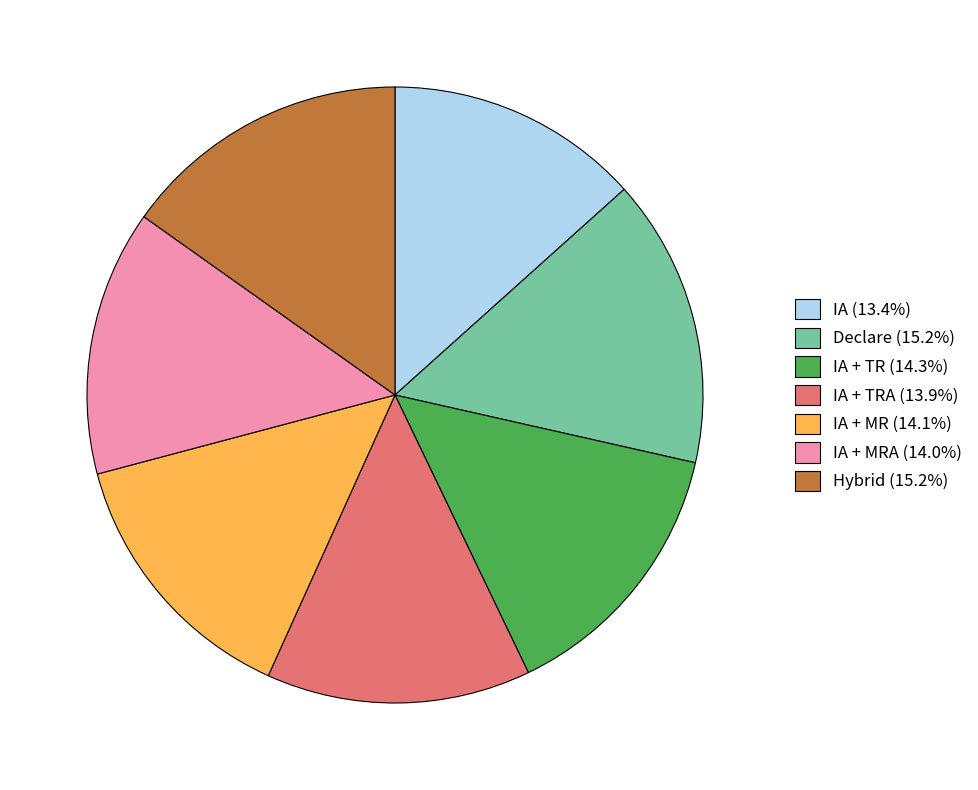

What is the ratio of the value at Hybrid (15.2%) to the value at IA + TR (14.3%)?

1.1